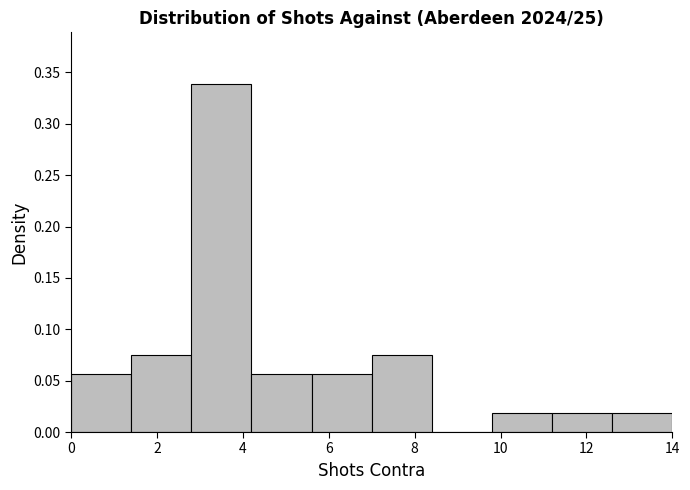

Reading left to right, list every bar in this chart as the range it spans on the x-axis followed by its height. The values are not printed on the chart, so give them approximately, as read against the axis.

0.0 to 1.4: 0.055
1.4 to 2.8: 0.075
2.8 to 4.2: 0.340
4.2 to 5.6: 0.055
5.6 to 7.0: 0.055
7.0 to 8.4: 0.075
8.4 to 9.8: 0
9.8 to 11.2: 0.020
11.2 to 12.6: 0.020
12.6 to 14.0: 0.020